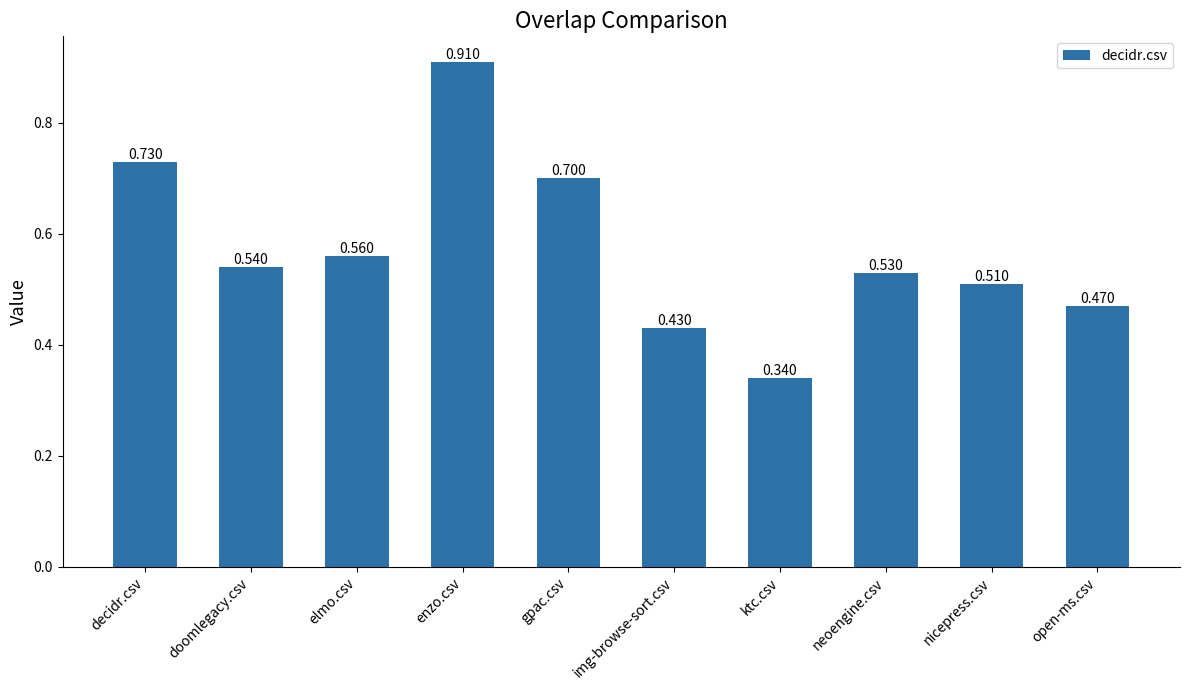

Where is the data nearest to the value 0?

ktc.csv